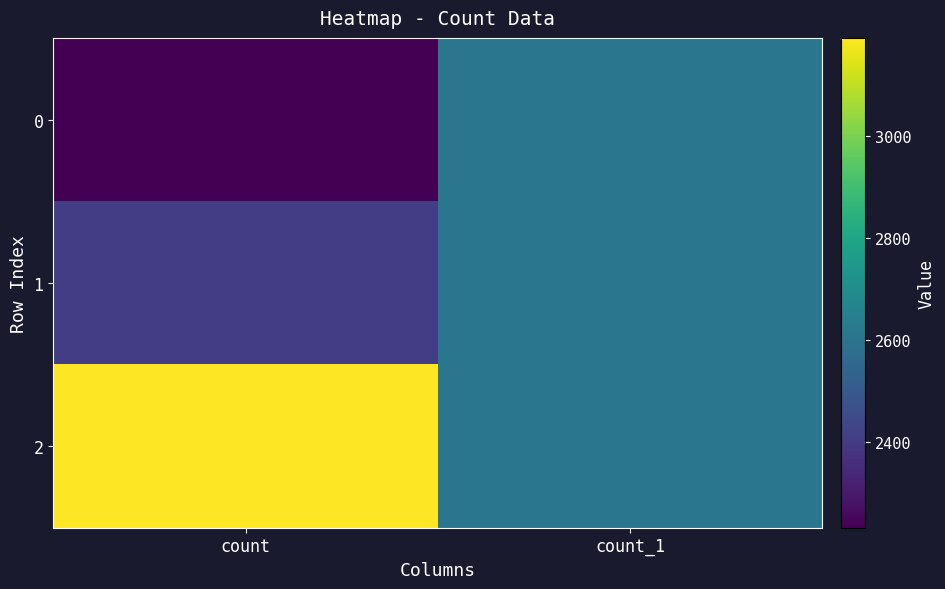

Which series changed the most between count and count_1?

2